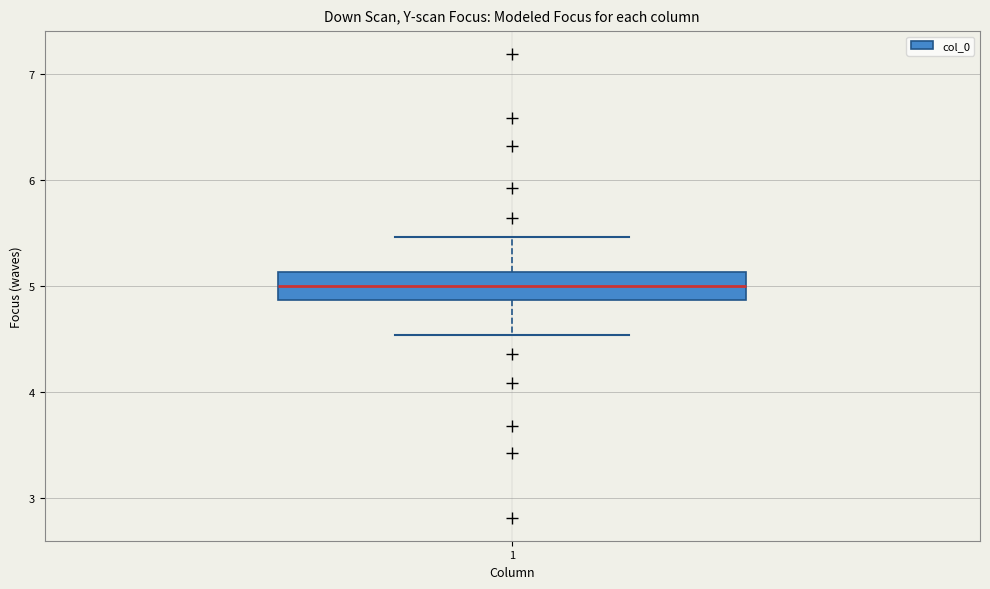

Where does the lower whisker of the box at x = 1 end on the y-axis? The values are not printed on the chart, so give them approximately, as read against the axis.

4.5